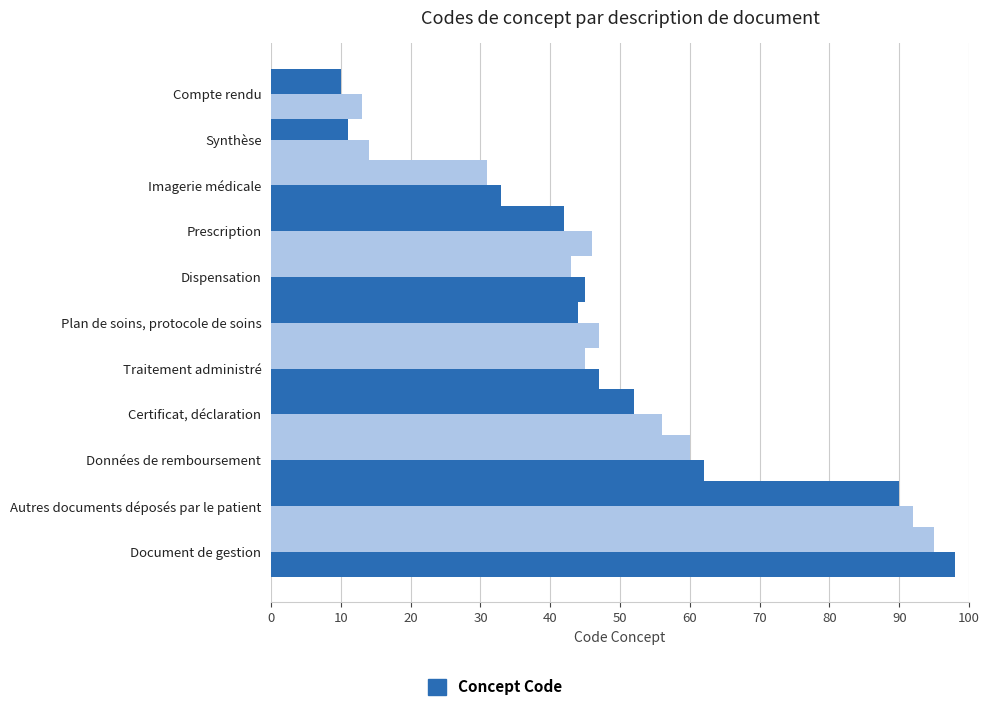

How many groups of bars are there?

11